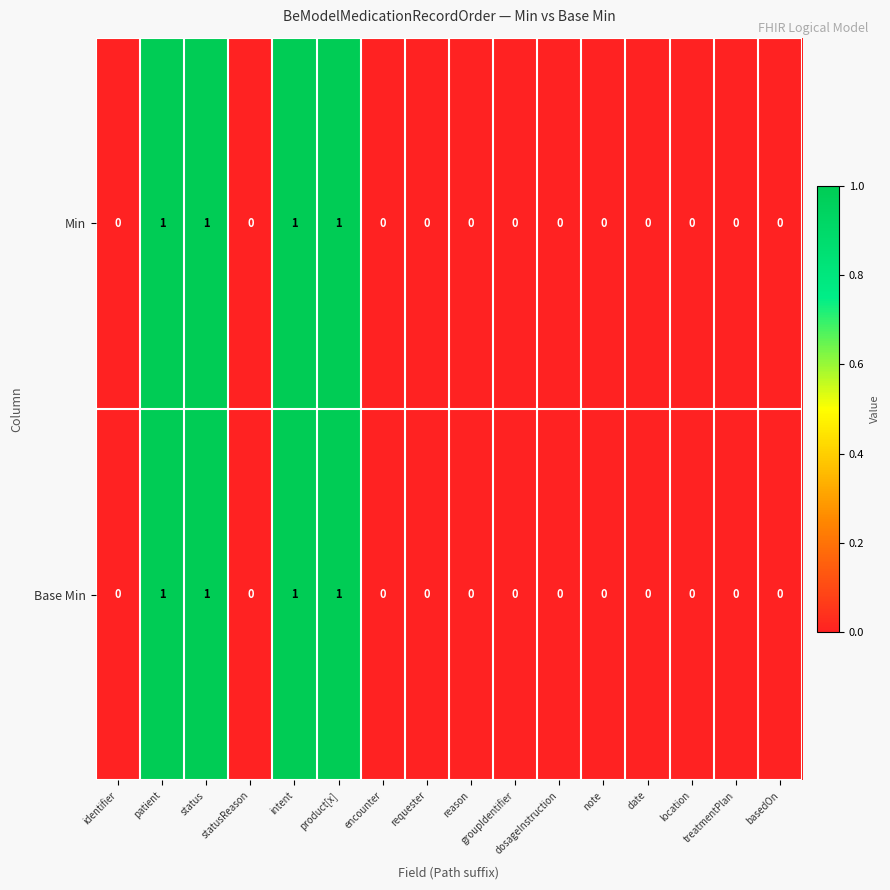

The value of Base Min at encounter is 0. True or false?

True